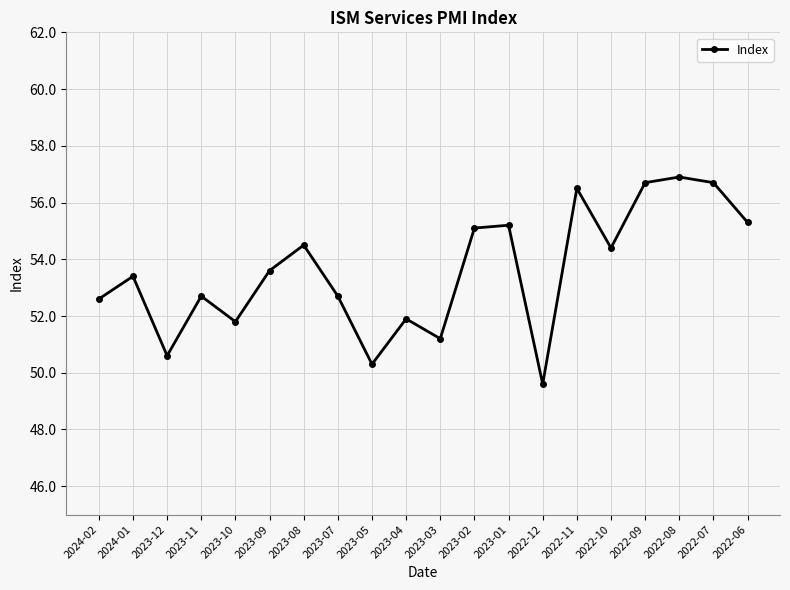

Read the value at 2022-10.

54.4